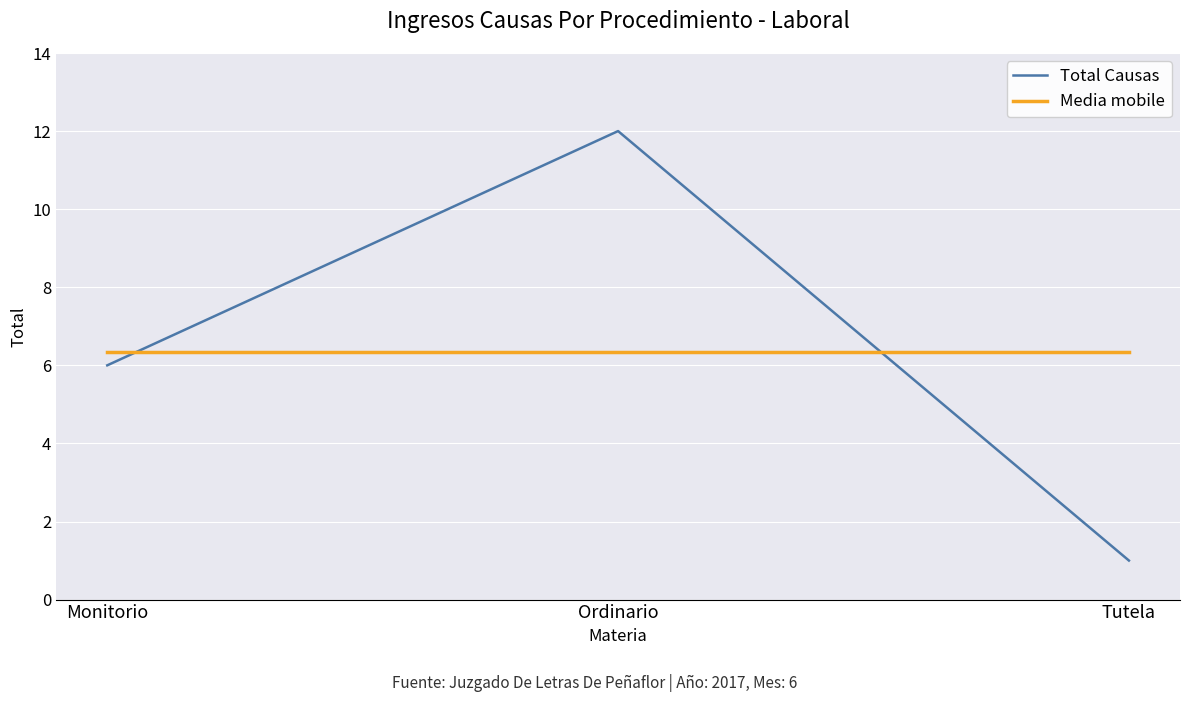

Does the chart display data point markers on the line(s)?

No